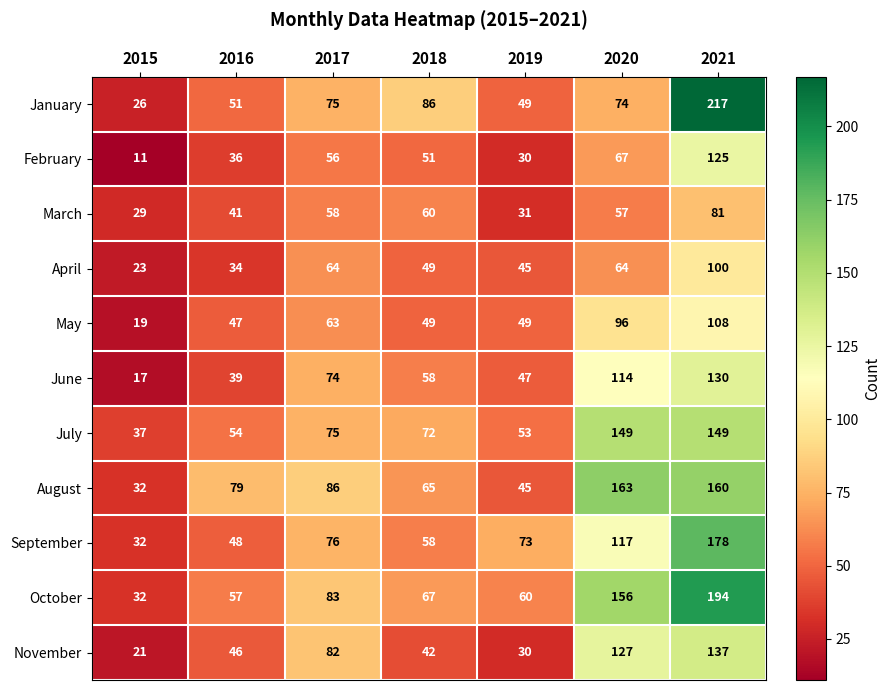

List the series in order of their peak value, highest first.

January, October, September, August, July, November, June, February, May, April, March